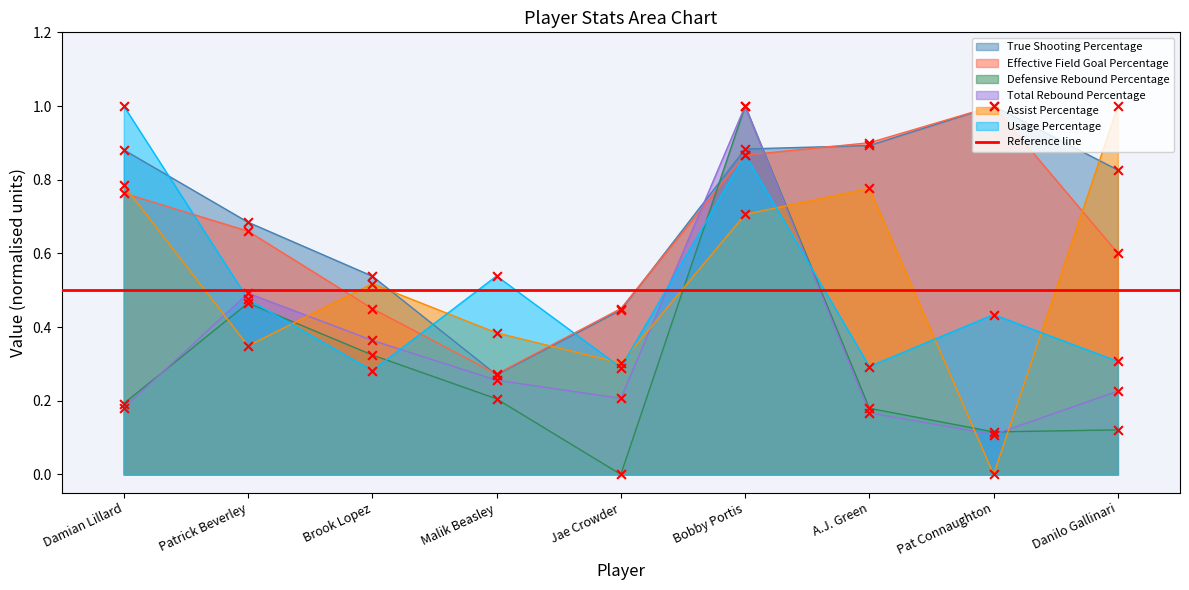

What are all the series names shown in the legend?

True Shooting Percentage, Effective Field Goal Percentage, Defensive Rebound Percentage, Total Rebound Percentage, Assist Percentage, Usage Percentage